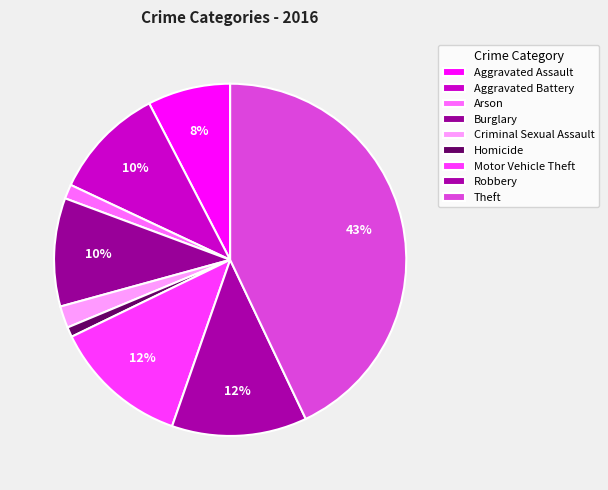

What is the smallest slice in the pie chart?

Homicide